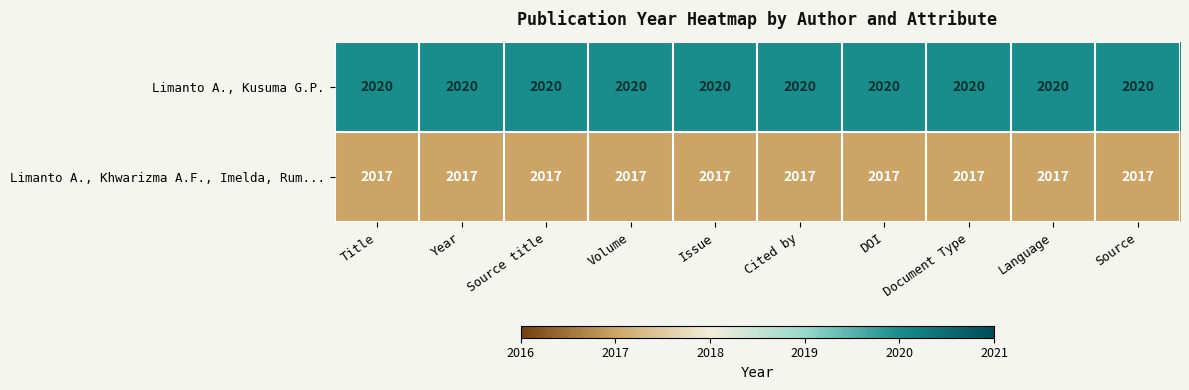

What is the approximate value of Limanto A., Khwarizma A.F., Imelda, Rum... at Source title?

2017